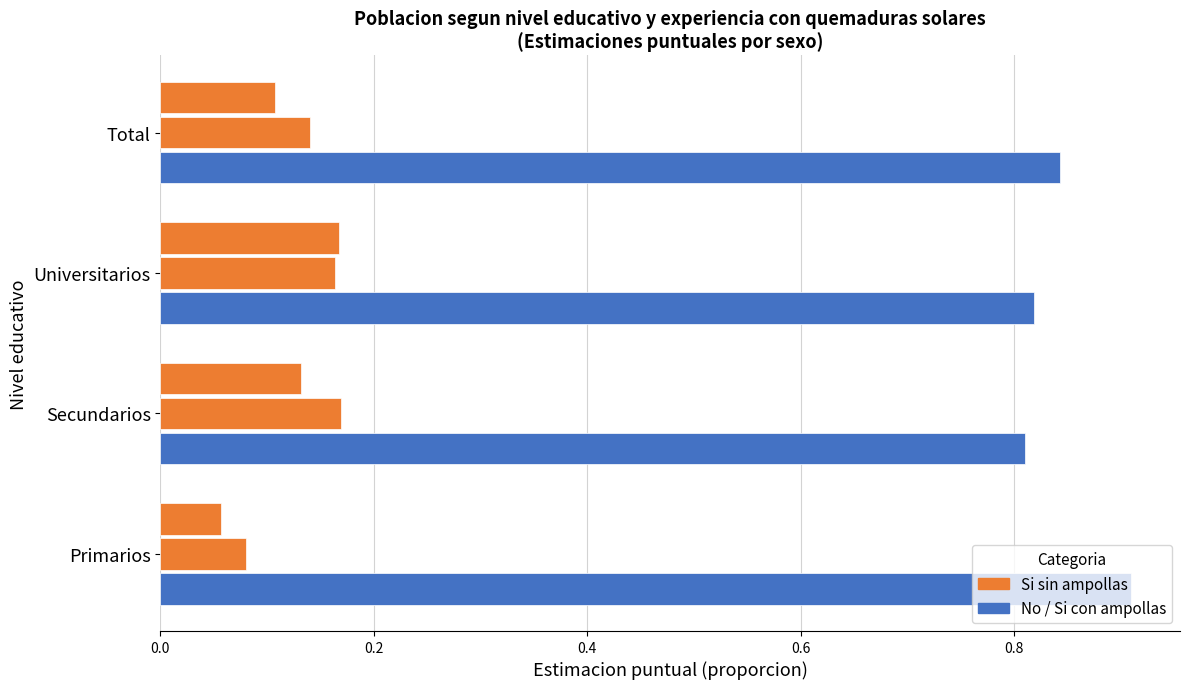

How many categories are shown in the chart?

4